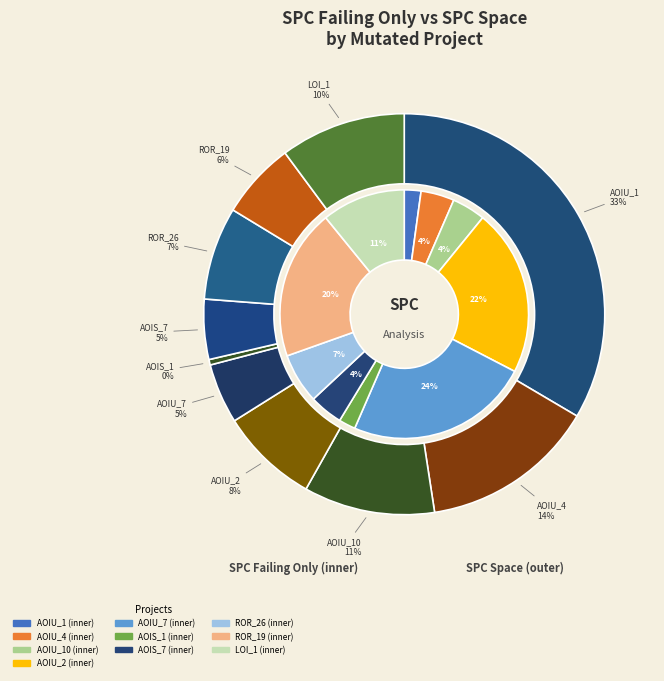

Is it true that DailyLimit.Account.AOIU_4 is 4% of the pie?

True